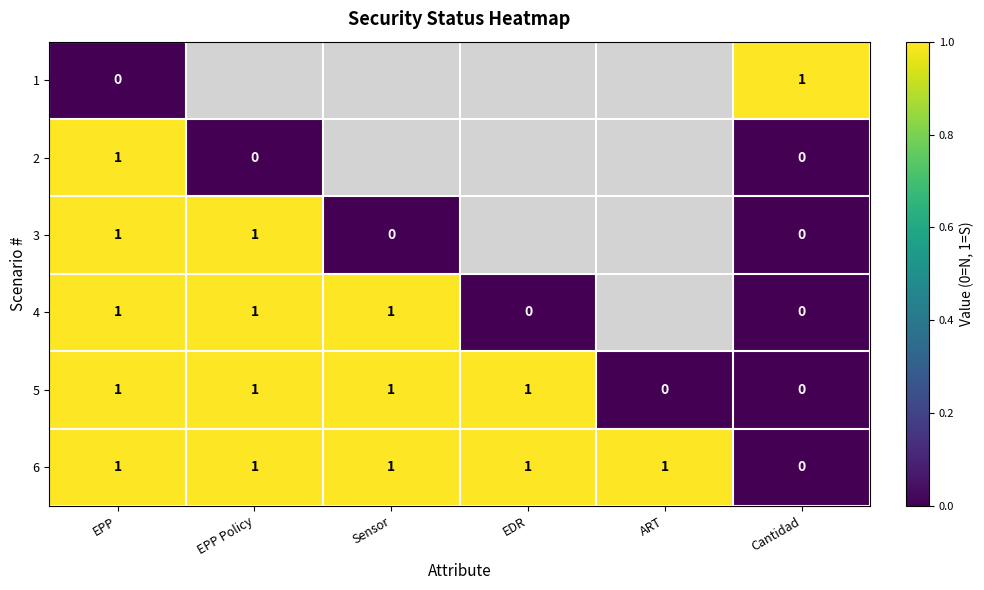

Count the number of data series in this chart.

6